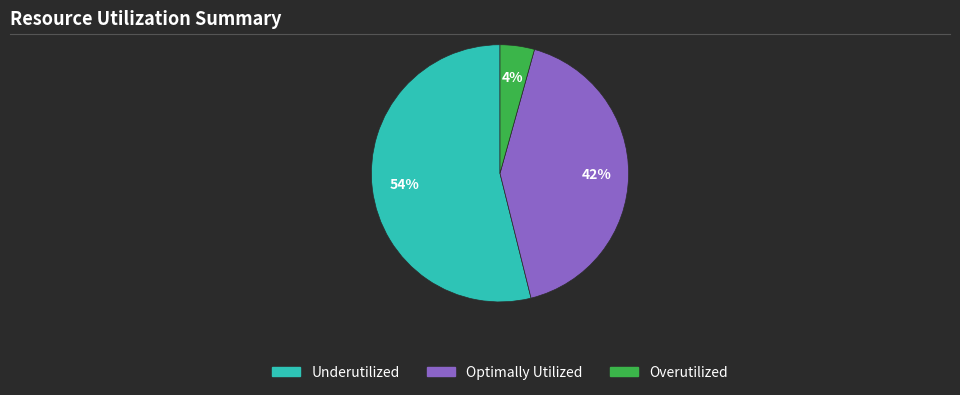

Does any single category account for the majority?

Yes